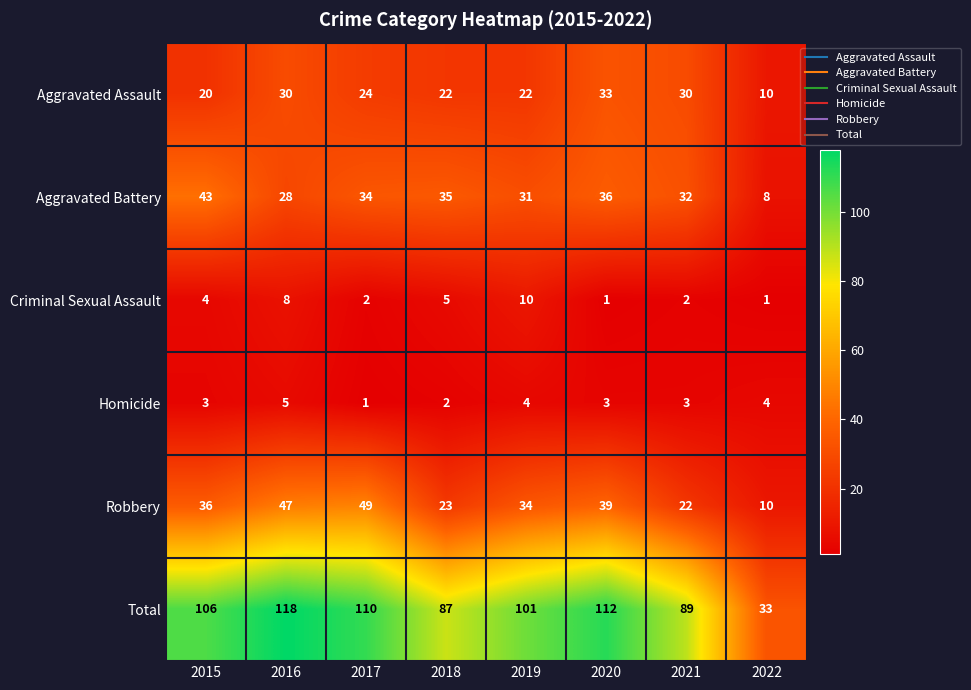

At how many categories does at least one series exceed 50?

7